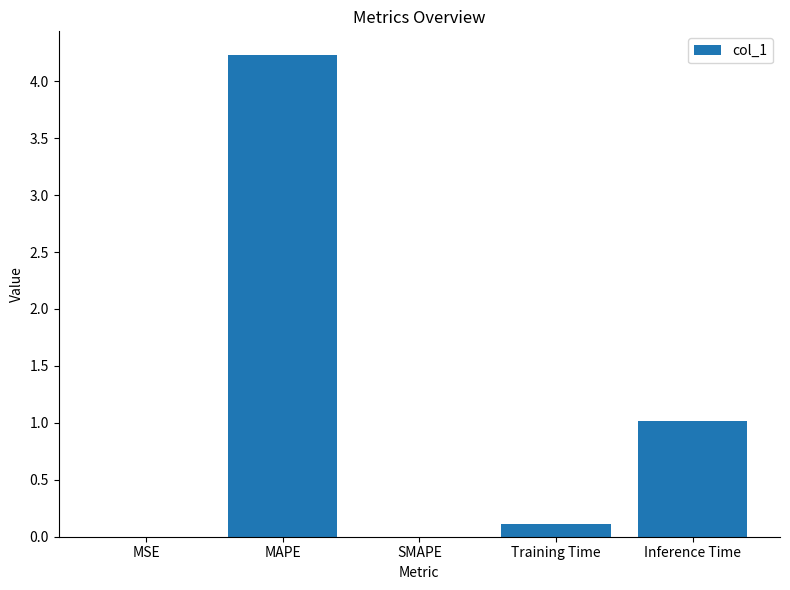

What is the change in value from MAPE to Training Time?

-4.1